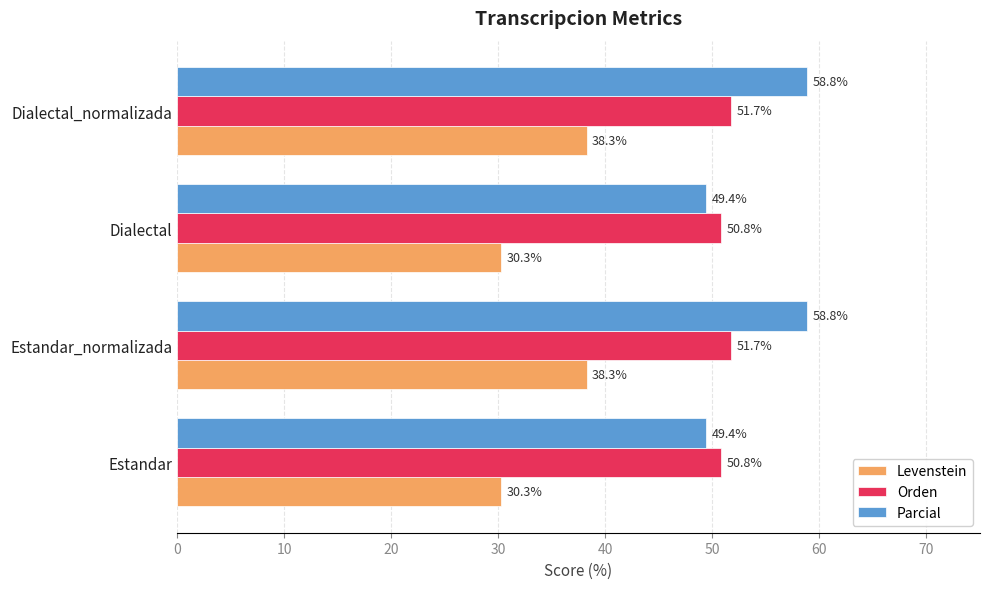

True or false: Orden has a value of 51.7 at Dialectal_normalizada.

True